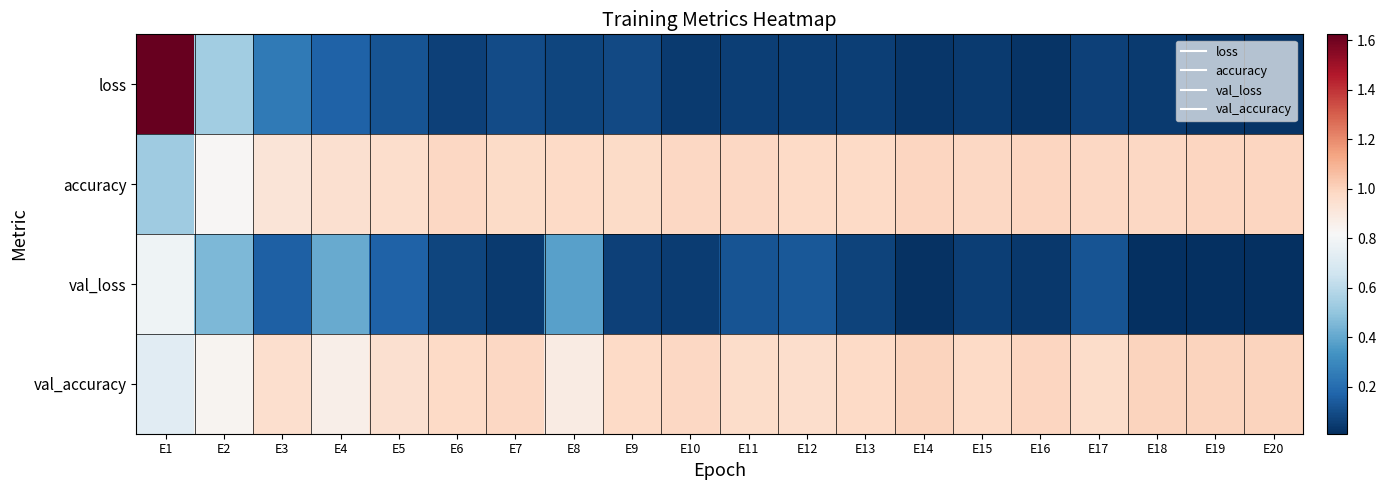

Count the number of categories in the chart.

20